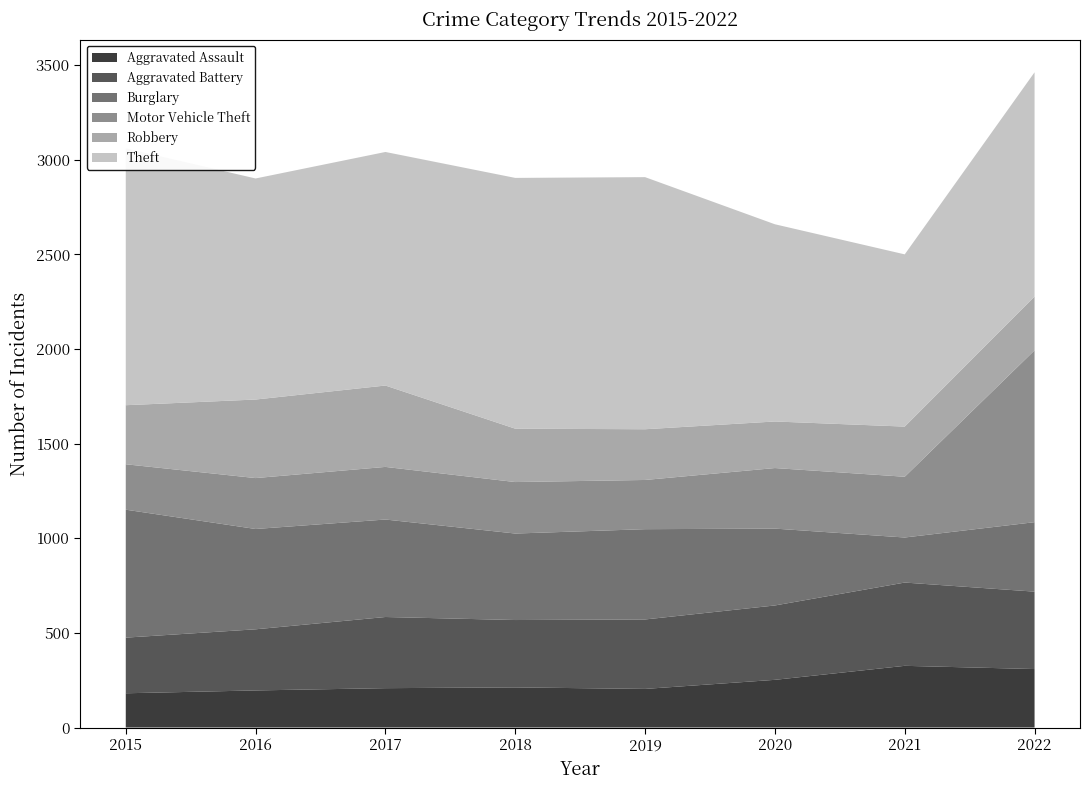

Reading left to right, what are all the values shown in this chart?

Aggravated Assault: 2015=181	2016=196	2017=208	2018=212	2019=204	2020=252	2021=326	2022=309
Aggravated Battery: 2015=294	2016=323	2017=376	2018=356	2019=367	2020=393	2021=440	2022=409
Burglary: 2015=676	2016=530	2017=515	2018=457	2019=477	2020=406	2021=238	2022=367
Motor Vehicle Theft: 2015=240	2016=269	2017=278	2018=272	2019=260	2020=320	2021=321	2022=908
Robbery: 2015=312	2016=415	2017=430	2018=282	2019=268	2020=246	2021=265	2022=284
Theft: 2015=1357	2016=1168	2017=1234	2018=1325	2019=1332	2020=1042	2021=910	2022=1185